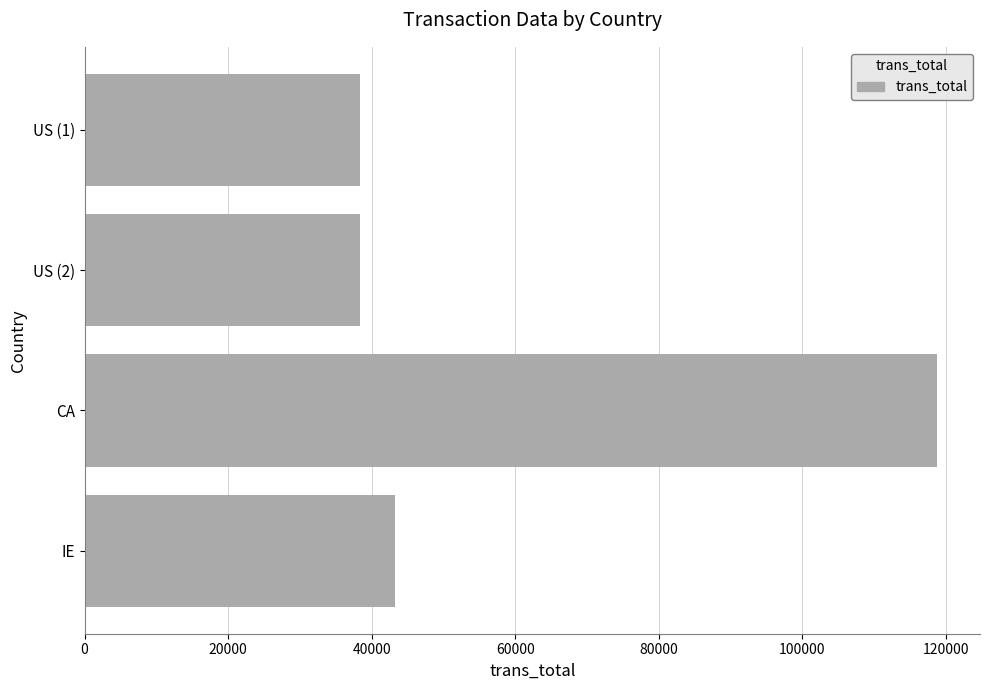

Are the bars grouped side by side (vs. stacked)?

No